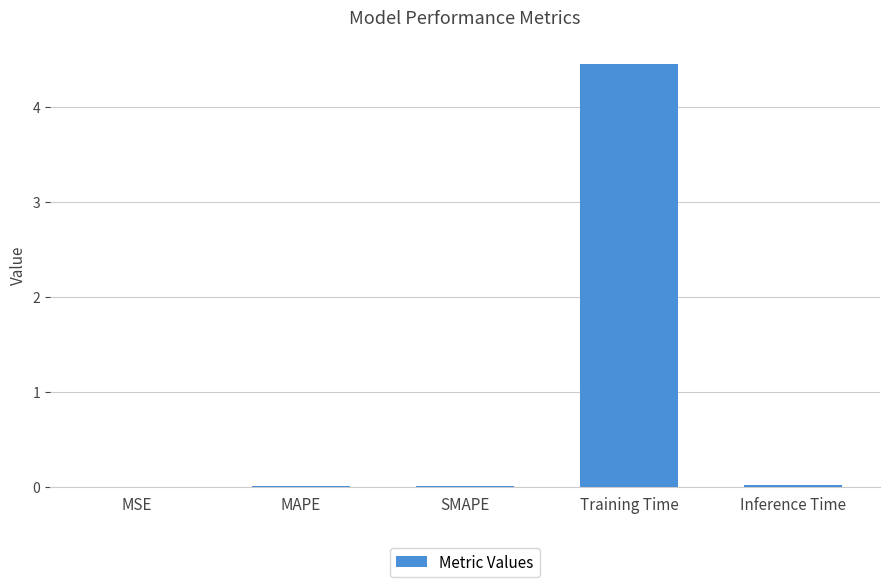

True or false: the data shows 3.0 at Training Time.

False